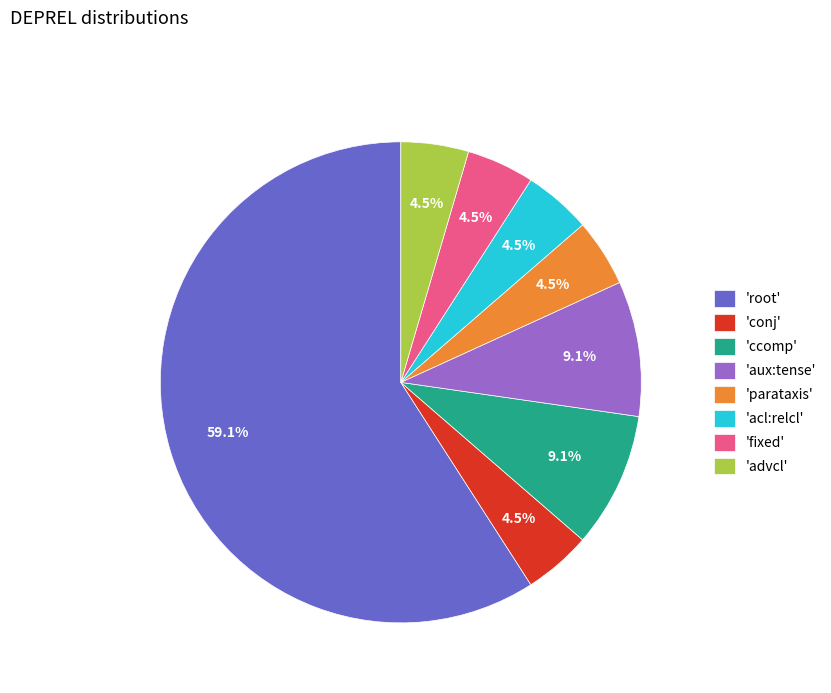

What is the largest slice in the pie chart?

'root'